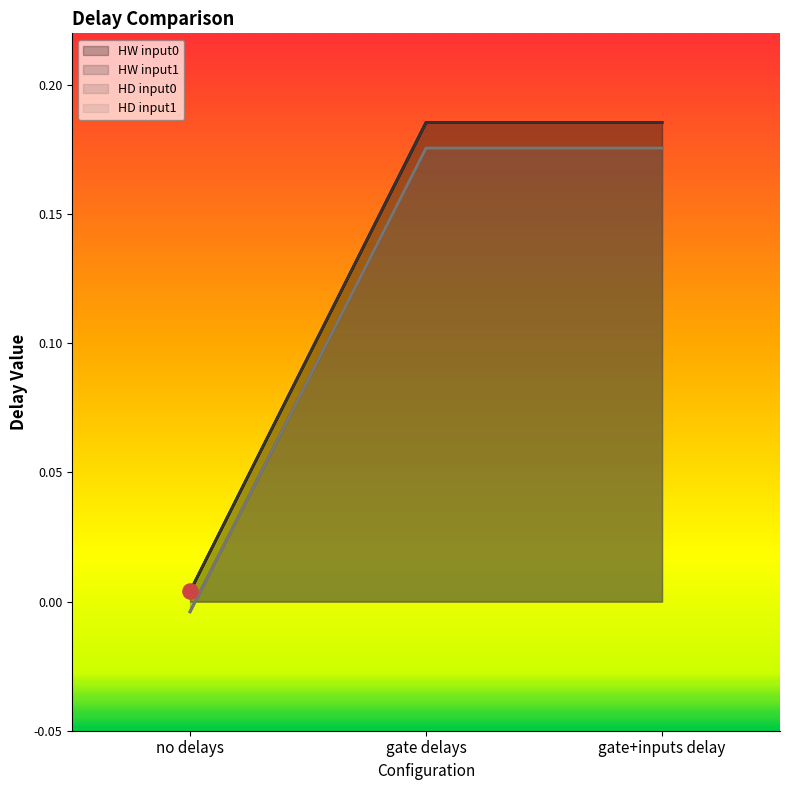

At which category is the sum across all series the highest?

gate delays